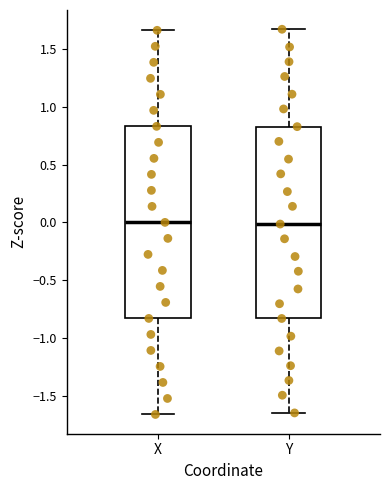

Reading left to right, read every box against the y-axis: the position of its median line, the range the box covers, and the ends of its whiskers. The values are not printed on the chart, so give them approximately, as read against the axis.

X: median 0.00, box -0.85 to 0.85, whiskers -1.65 to 1.65
Y: median 0.00, box -0.85 to 0.85, whiskers -1.65 to 1.65